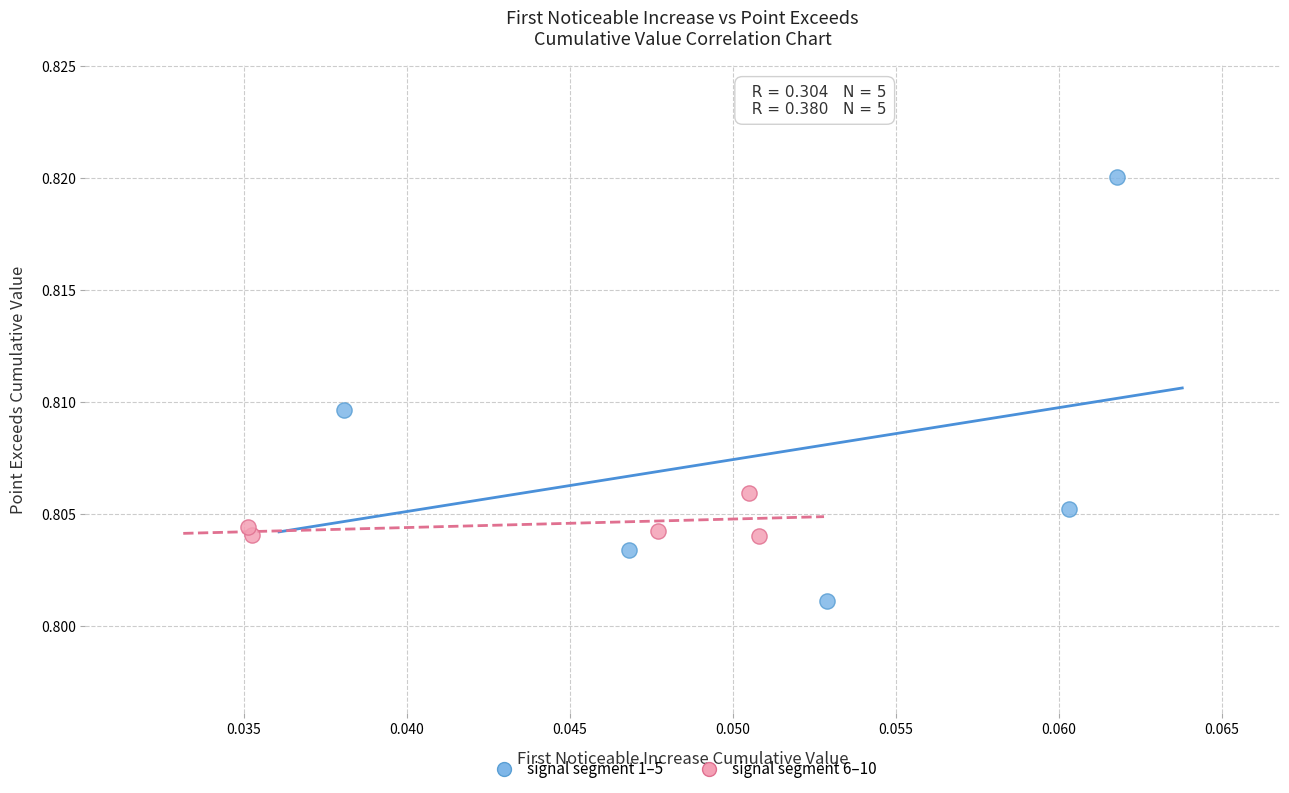

Which series contains the highest Y value?

signal segment 1–5